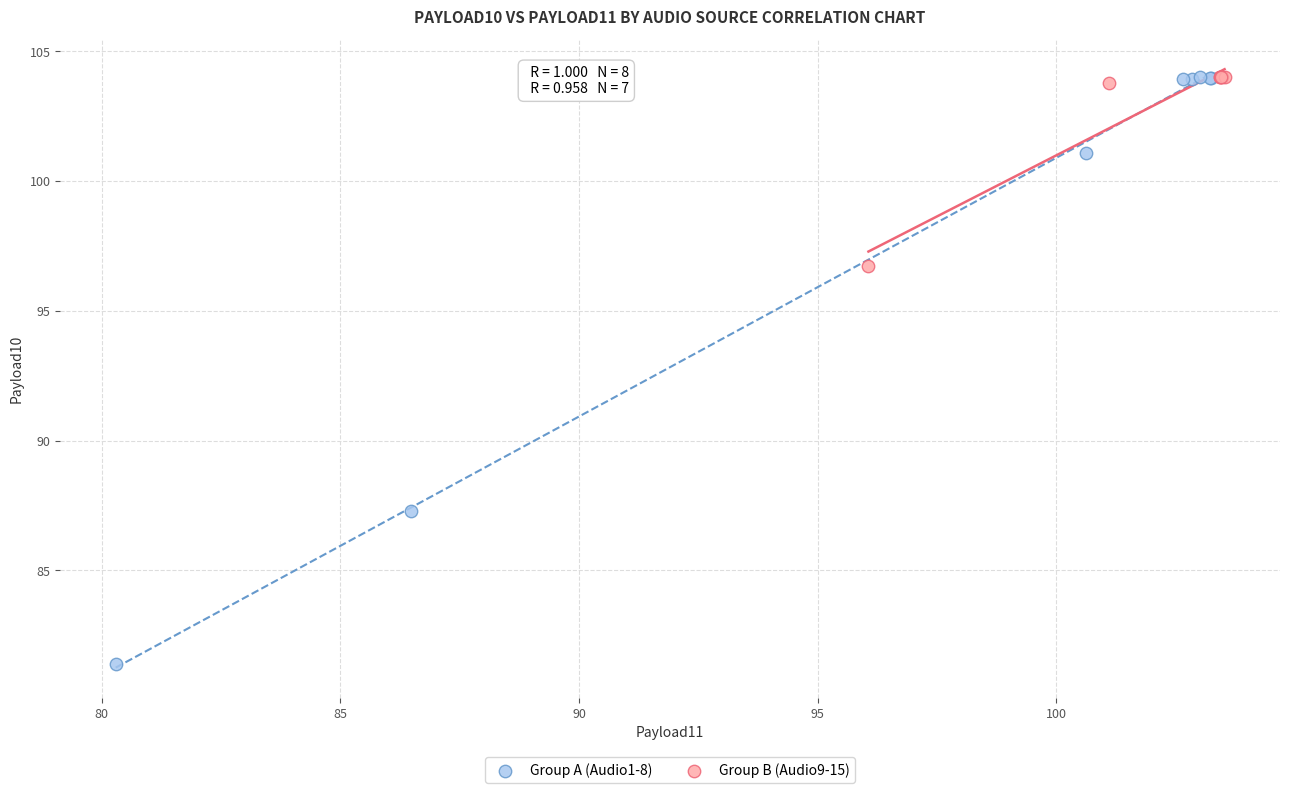

Which series has the largest Y range (max minus min)?

Group A (Audio1-8)